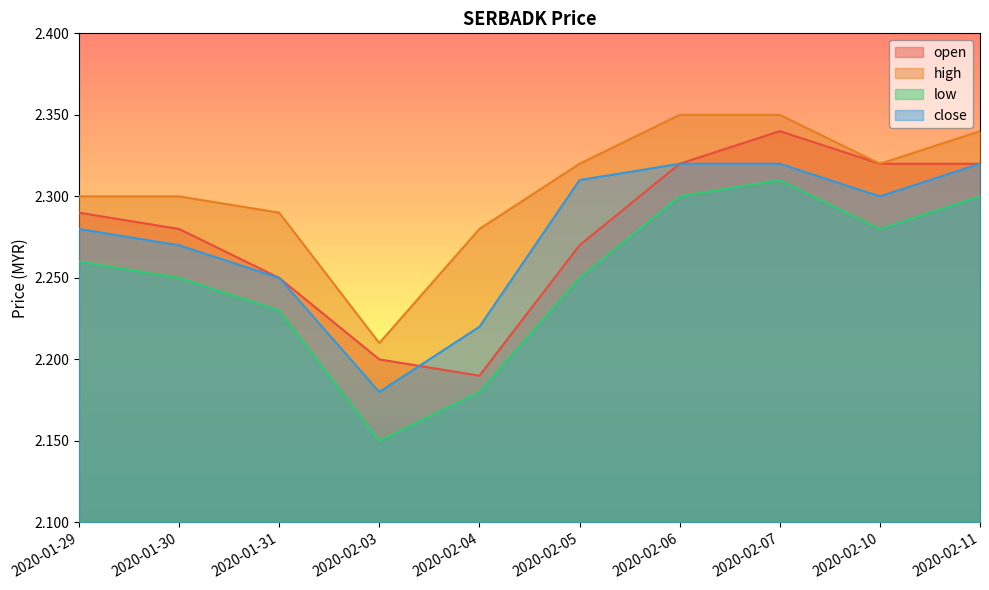

At which category is the sum across all series the highest?

2020-02-07